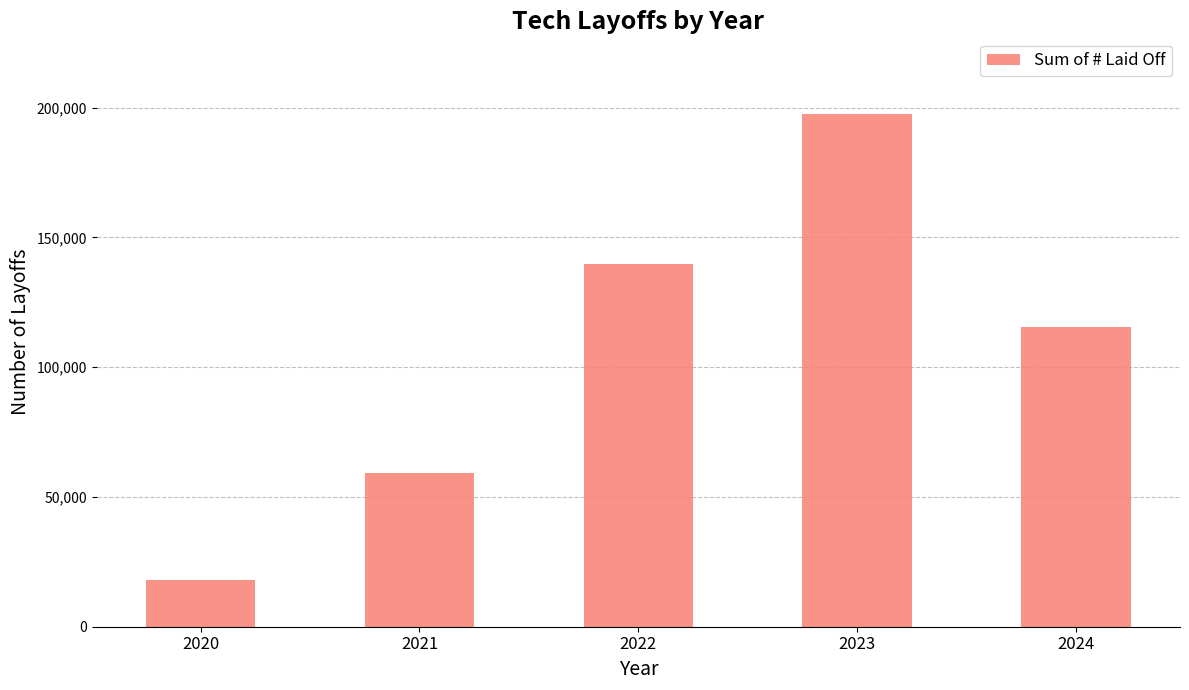

Are the bars grouped side by side (vs. stacked)?

No